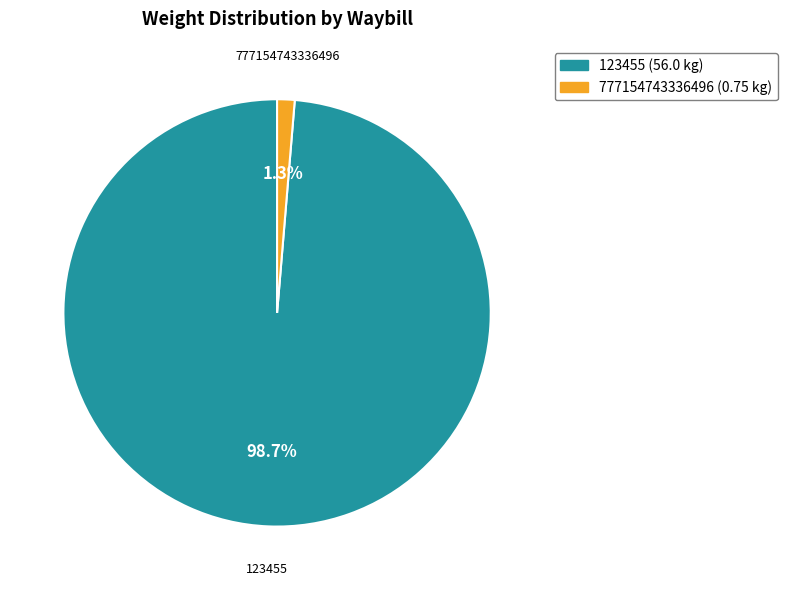

Which slice is the largest?

123455